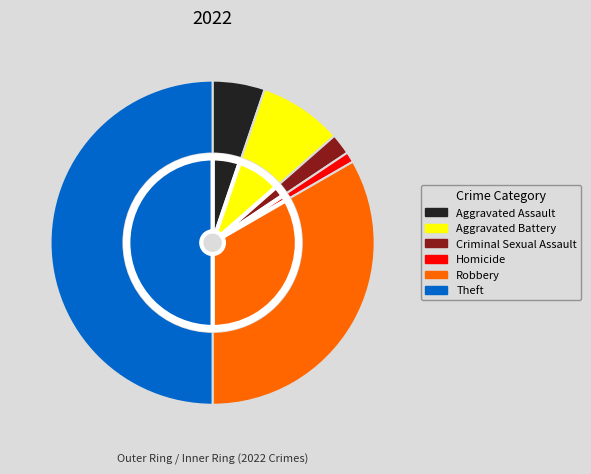

What is the total percentage of Aggravated Battery and Criminal Sexual Assault?

10.4%